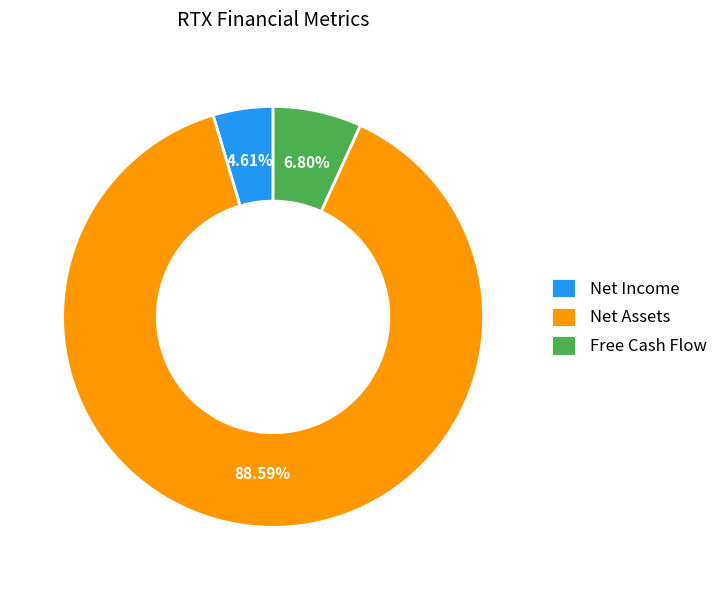

Combined, do Net Assets and Net Income account for over 50%?

Yes